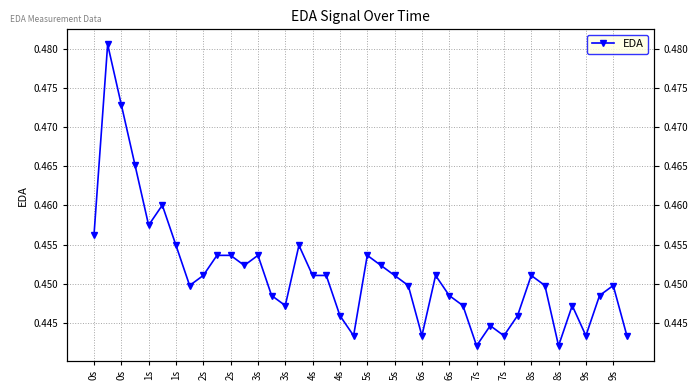

How many data points does each series have?

40